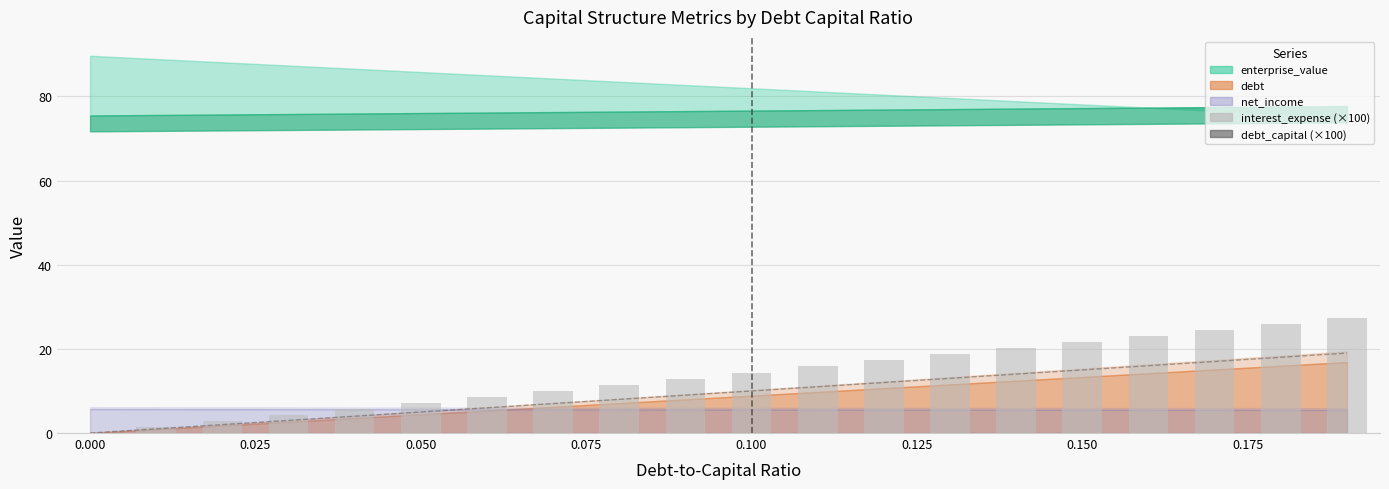

Are the bars grouped side by side (vs. stacked)?

Yes